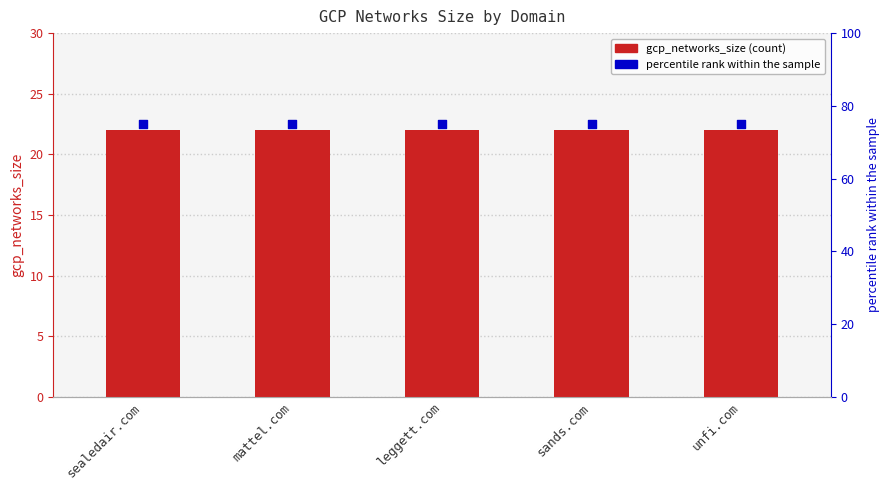

Which series has the widest spread of Y values?

gcp_networks_size